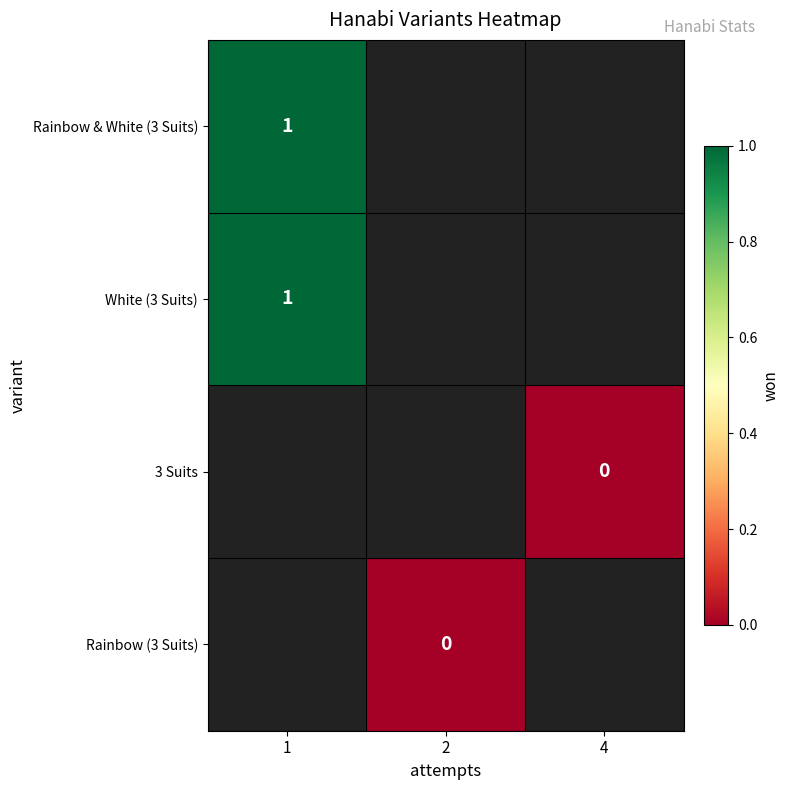

True or false: Rainbow & White (3 Suits) has a value of 2 at 1.

False